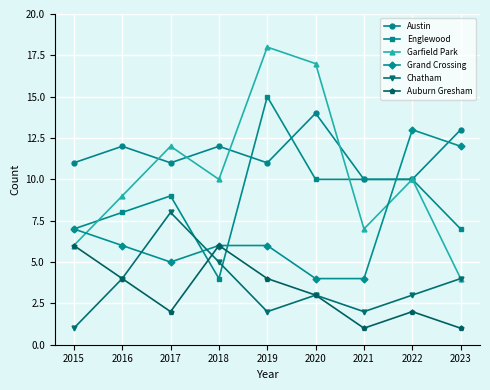

Reading right to left, list all the values displayed in this chart.

Austin: 13	10	10	14	11	12	11	12	11
Englewood: 7	10	10	10	15	4	9	8	7
Garfield Park: 4	10	7	17	18	10	12	9	6
Grand Crossing: 12	13	4	4	6	6	5	6	7
Chatham: 4	3	2	3	2	5	8	4	1
Auburn Gresham: 1	2	1	3	4	6	2	4	6